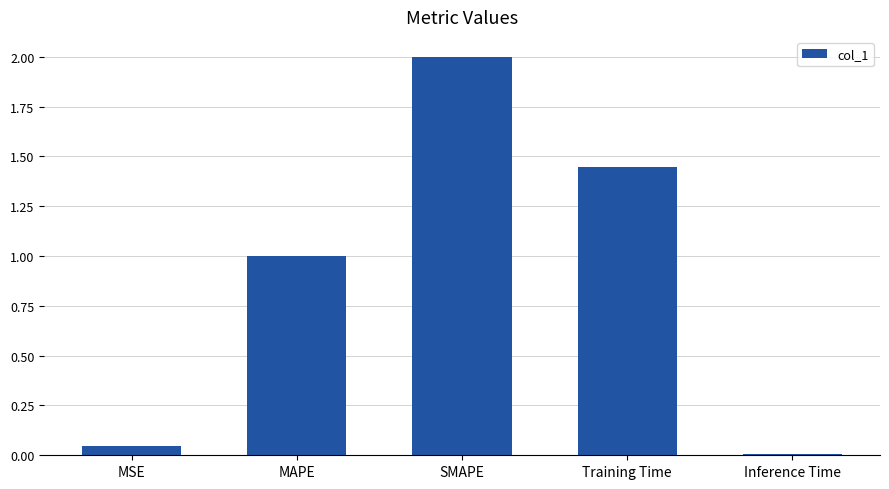

The chart shows a value of 2.0 at SMAPE. True or false?

True